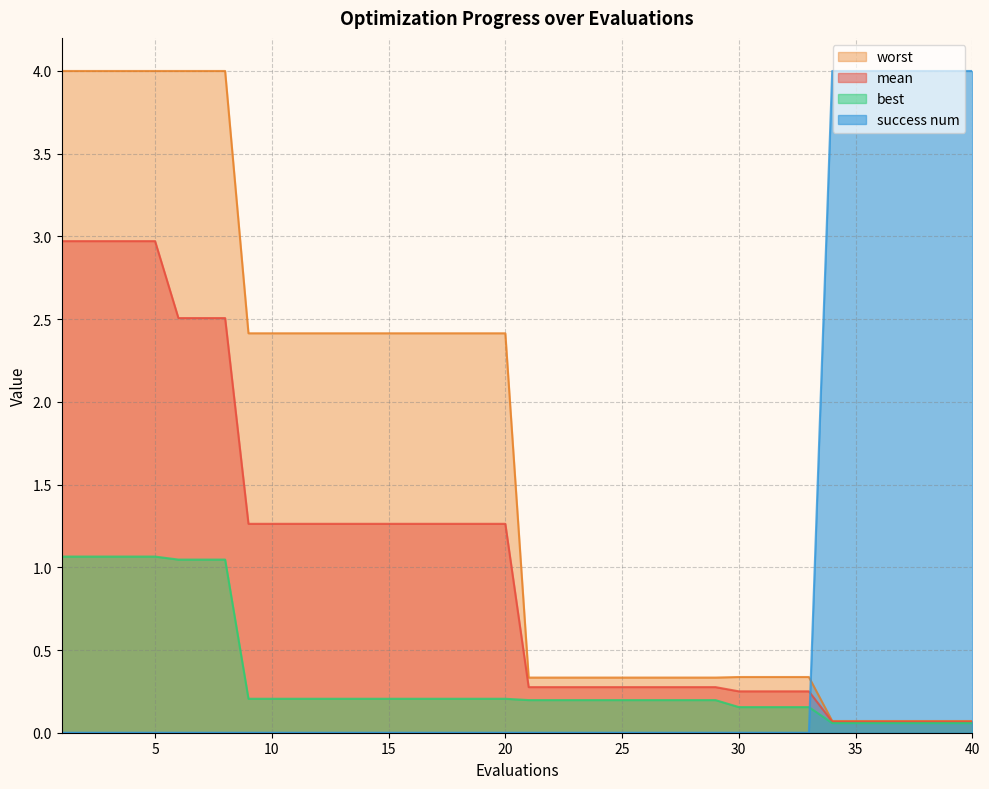

Reading left to right, transcribe all the data shown in this chart.

mean: 3.0	3.0	3.0	3.0	3.0	2.5	2.5	2.5	1.3	1.3	1.3	1.3	1.3	1.3	1.3	1.3	1.3	1.3	1.3	1.3	0.3	0.3	0.3	0.3	0.3	0.3	0.3	0.3	0.3	0.3	0.3	0.3	0.3	0.1	0.1	0.1	0.1	0.1	0.1	0.1
best: 1.1	1.1	1.1	1.1	1.1	1.0	1.0	1.0	0.2	0.2	0.2	0.2	0.2	0.2	0.2	0.2	0.2	0.2	0.2	0.2	0.2	0.2	0.2	0.2	0.2	0.2	0.2	0.2	0.2	0.2	0.2	0.2	0.2	0.1	0.1	0.1	0.1	0.1	0.1	0.1
worst: 4.0	4.0	4.0	4.0	4.0	4.0	4.0	4.0	2.4	2.4	2.4	2.4	2.4	2.4	2.4	2.4	2.4	2.4	2.4	2.4	0.3	0.3	0.3	0.3	0.3	0.3	0.3	0.3	0.3	0.3	0.3	0.3	0.3	0.1	0.1	0.1	0.1	0.1	0.1	0.1
success num: 0.0	0.0	0.0	0.0	0.0	0.0	0.0	0.0	0.0	0.0	0.0	0.0	0.0	0.0	0.0	0.0	0.0	0.0	0.0	0.0	0.0	0.0	0.0	0.0	0.0	0.0	0.0	0.0	0.0	0.0	0.0	0.0	0.0	4.0	4.0	4.0	4.0	4.0	4.0	4.0